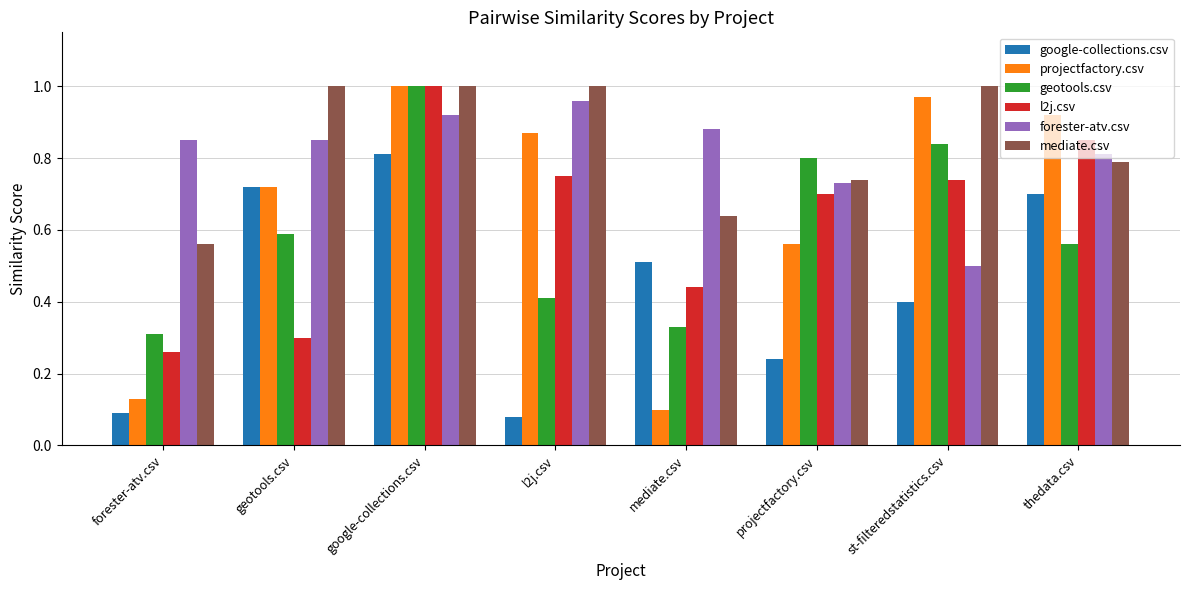

Which series has the largest range (max minus min)?

projectfactory.csv